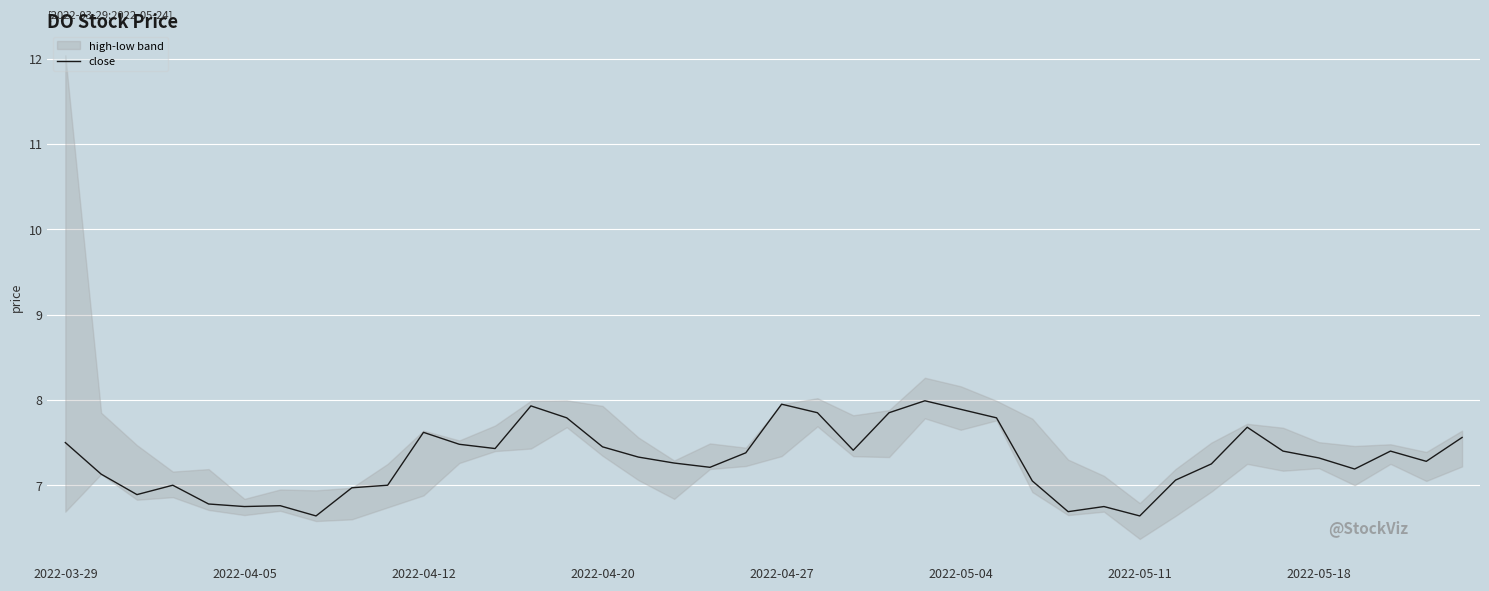

How many lines are shown in the chart?

1